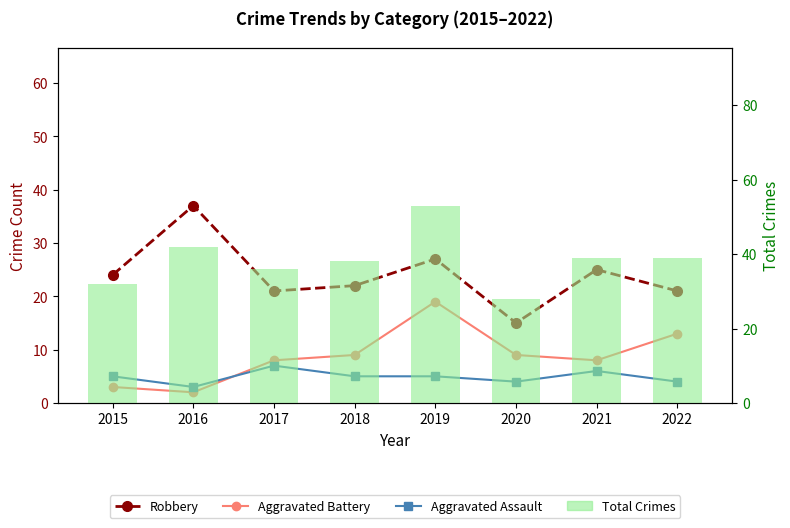

Which series has the largest range (max minus min)?

Total Crimes